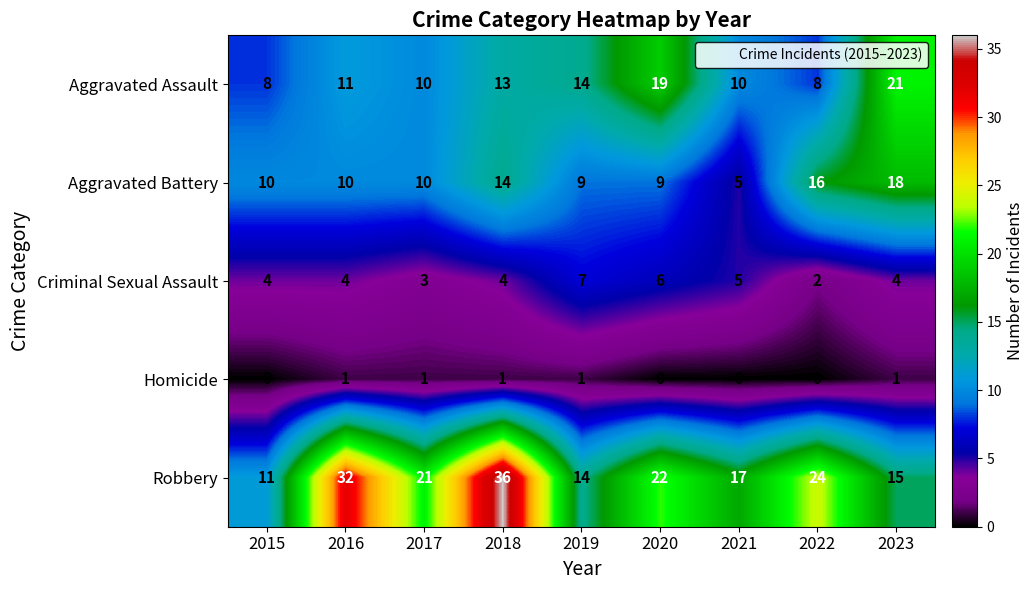

What is the sum of all Robbery values?

192